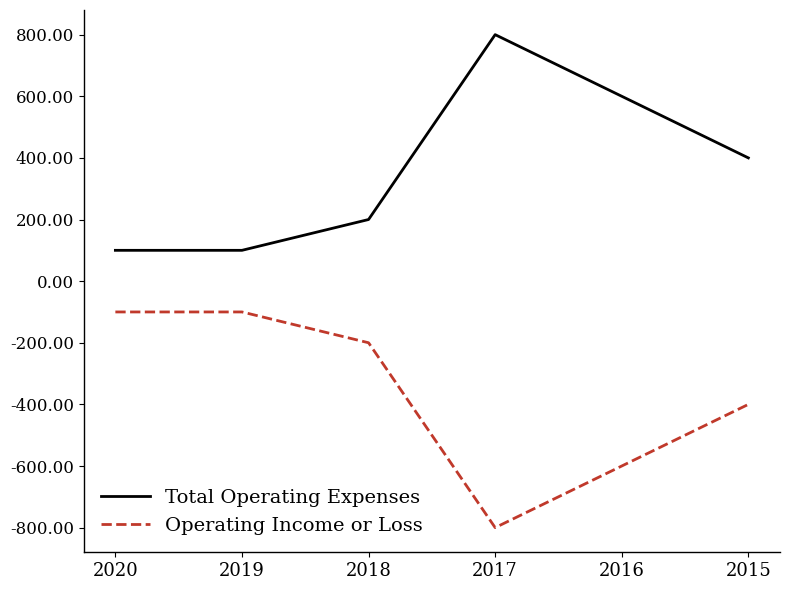

At which label does Total Operating Expenses reach its peak?

2017